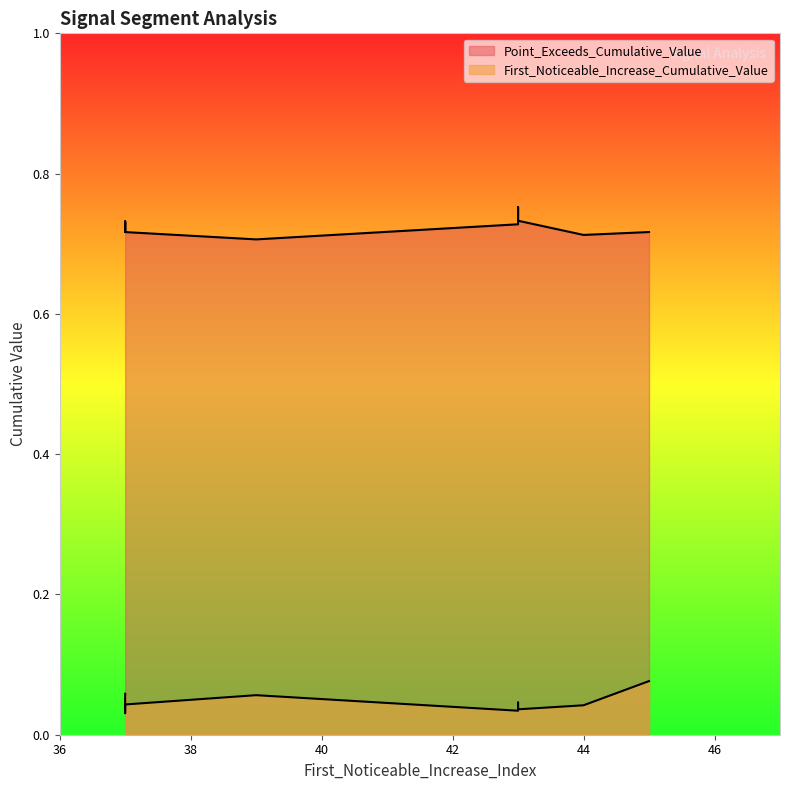

Which has a higher value, 37 or 37?

37